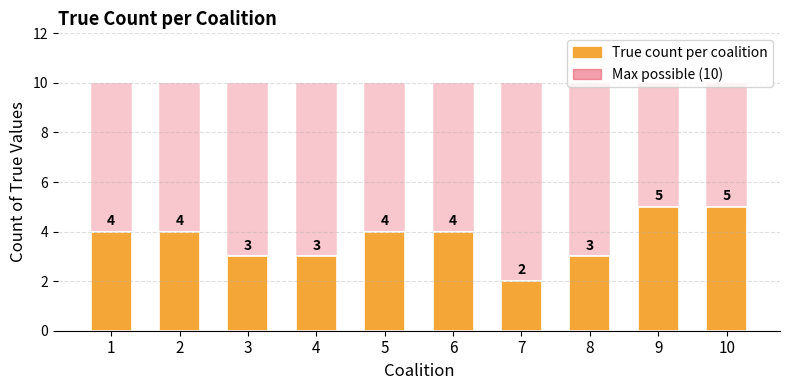

How many data points in True count per coalition are less than 4?

4